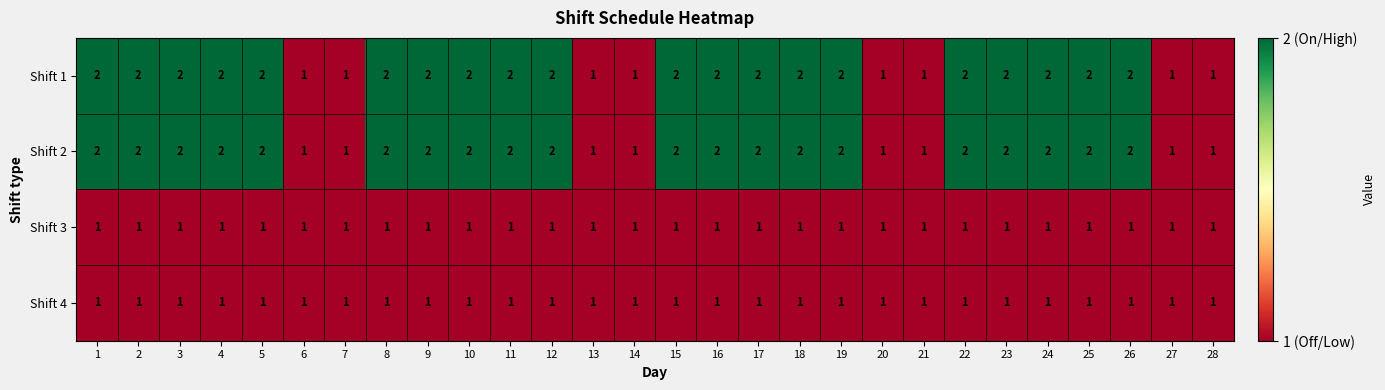

Is the value of Shift 2 at 19 greater than the value of Shift 4 at 5?

Yes